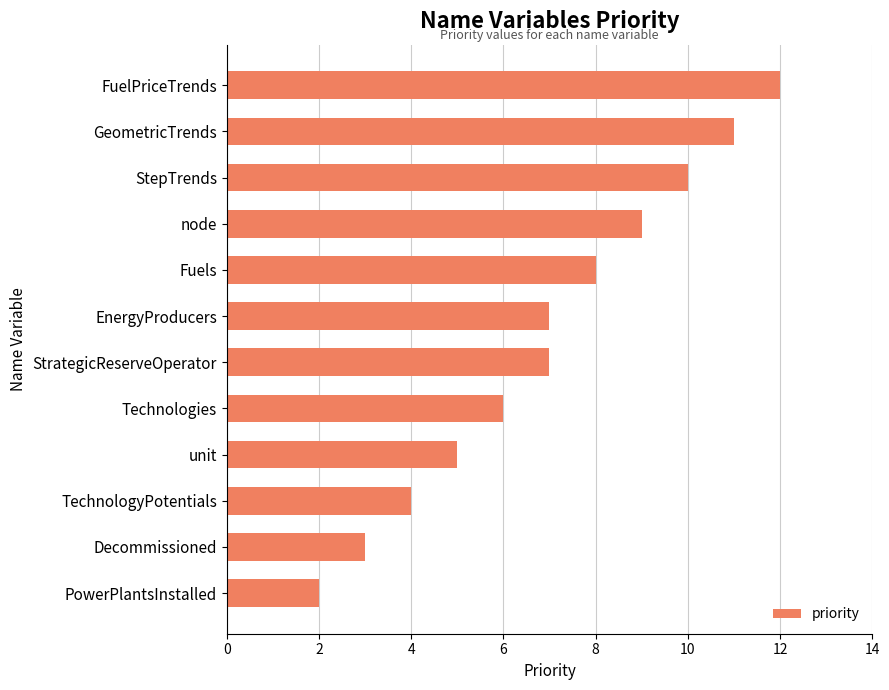

Read the value at Technologies.

6